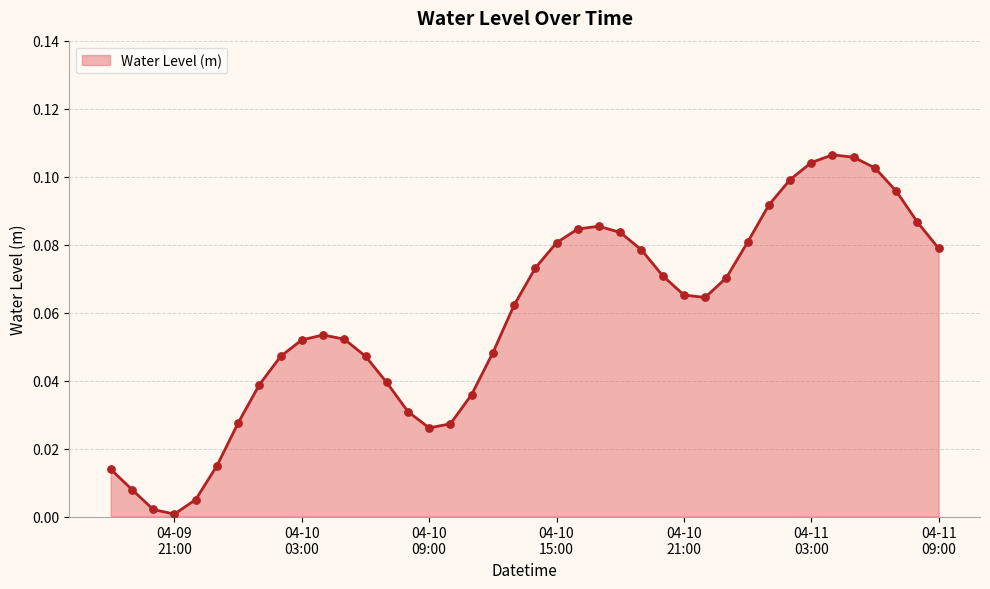

How many lines are shown in the chart?

1